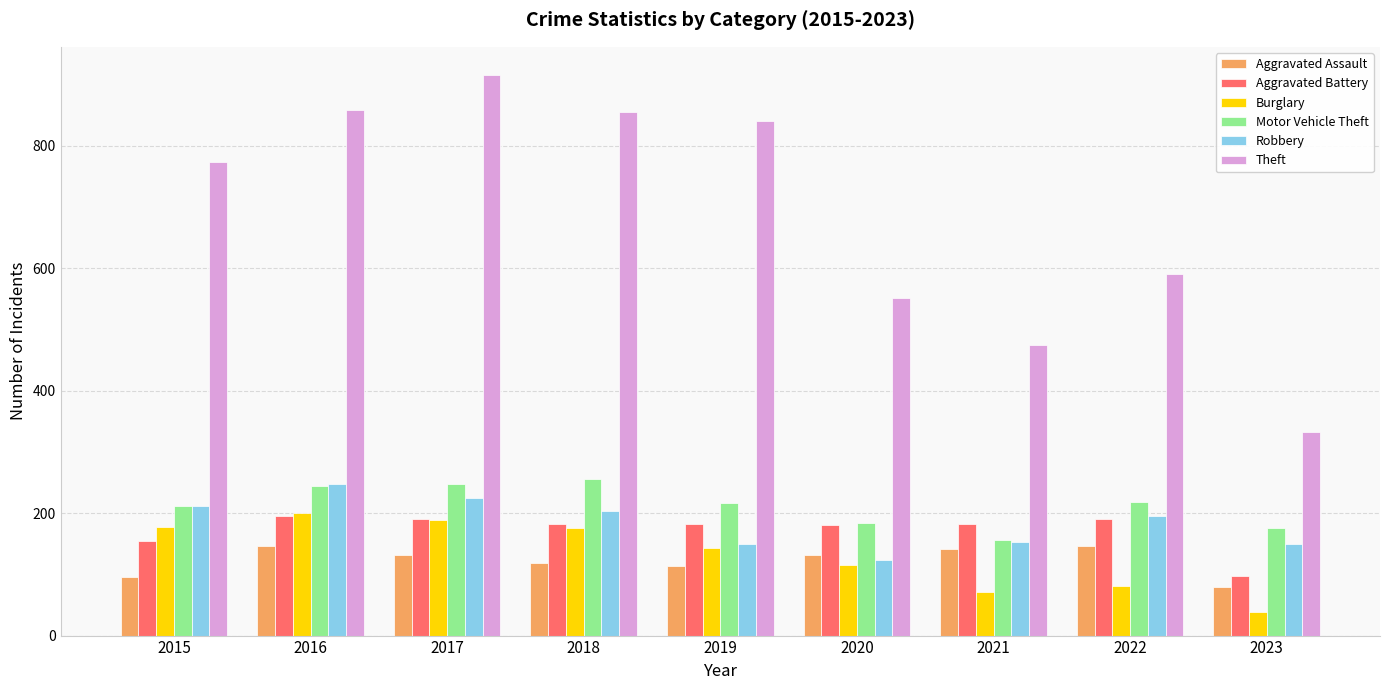

What are all the series names shown in the legend?

Aggravated Assault, Aggravated Battery, Burglary, Motor Vehicle Theft, Robbery, Theft